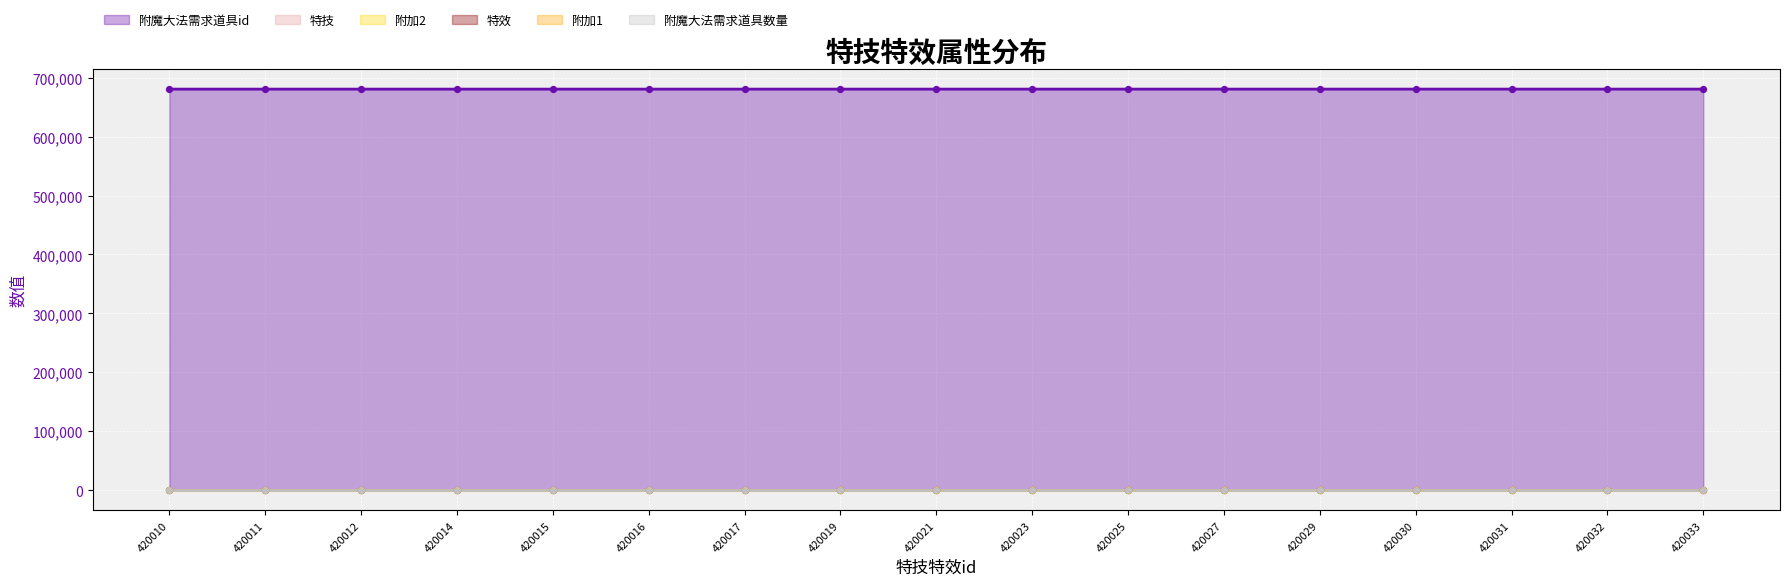

Which series reaches the minimum Y coordinate?

附加2